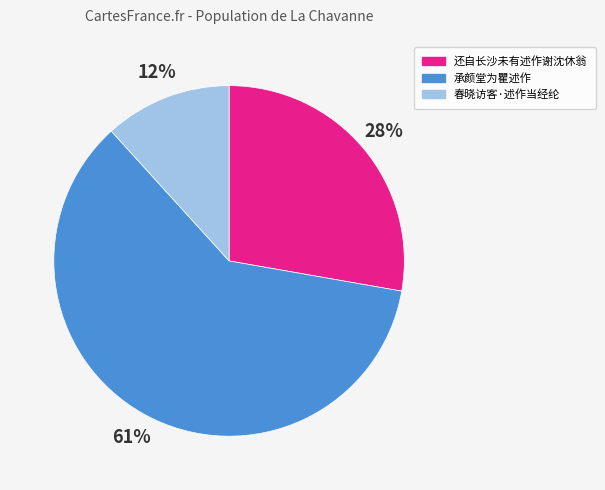

To the nearest percent, what is the difference between the largest and smallest slice percentages?

49%